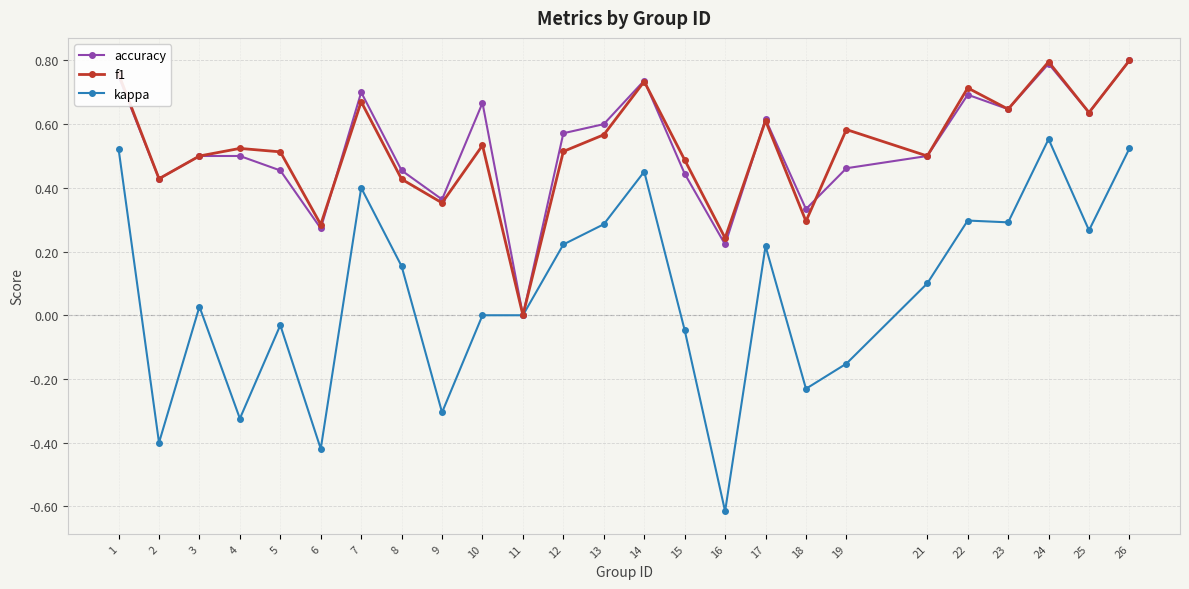

At which label does kappa first exceed 0?

1